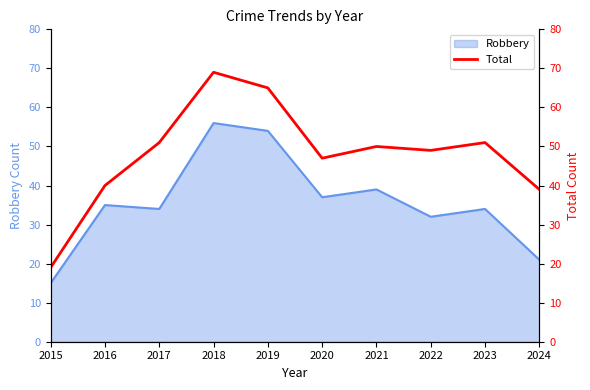

What is the average value?

48